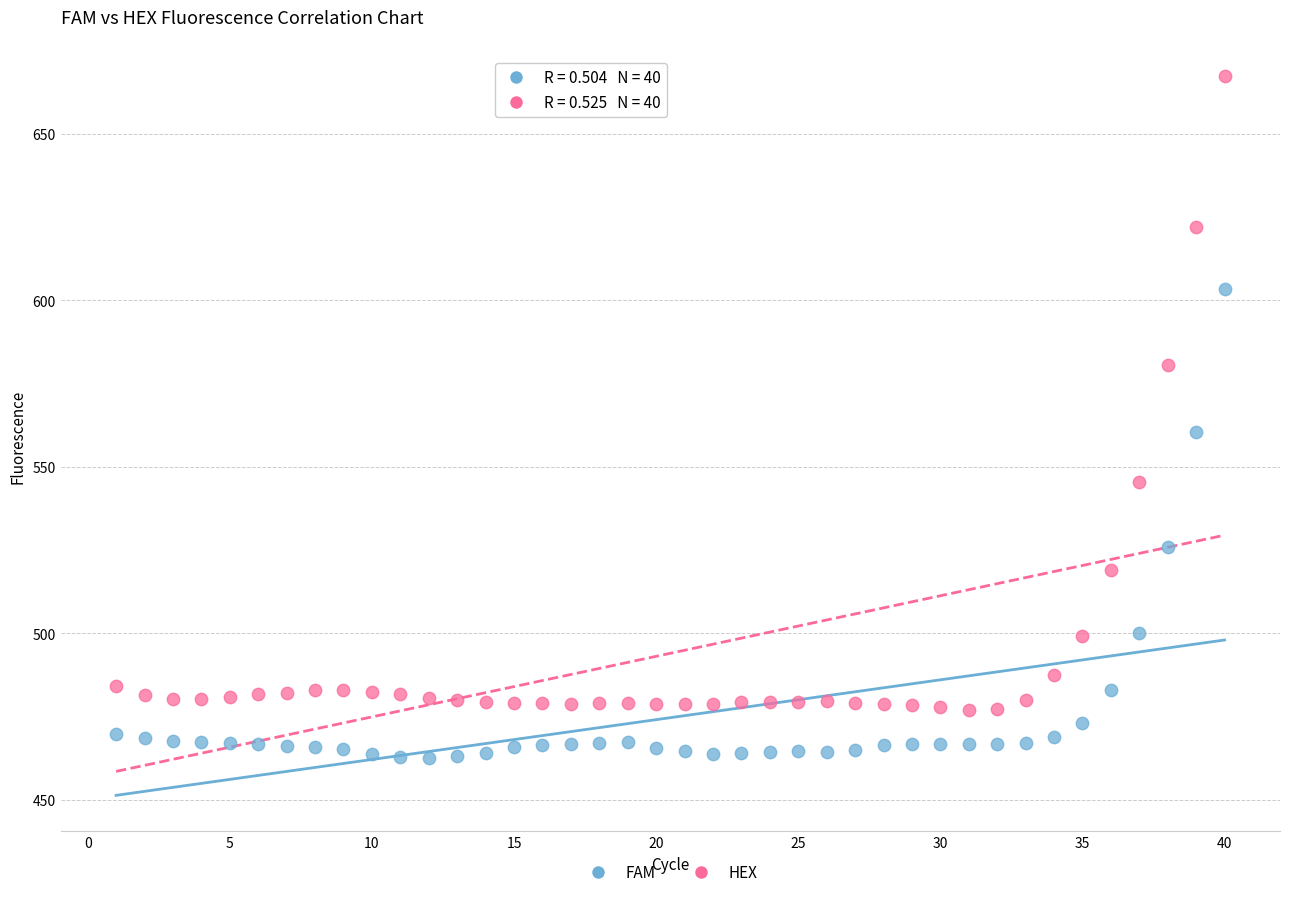

Which series has the widest spread of Y values?

HEX